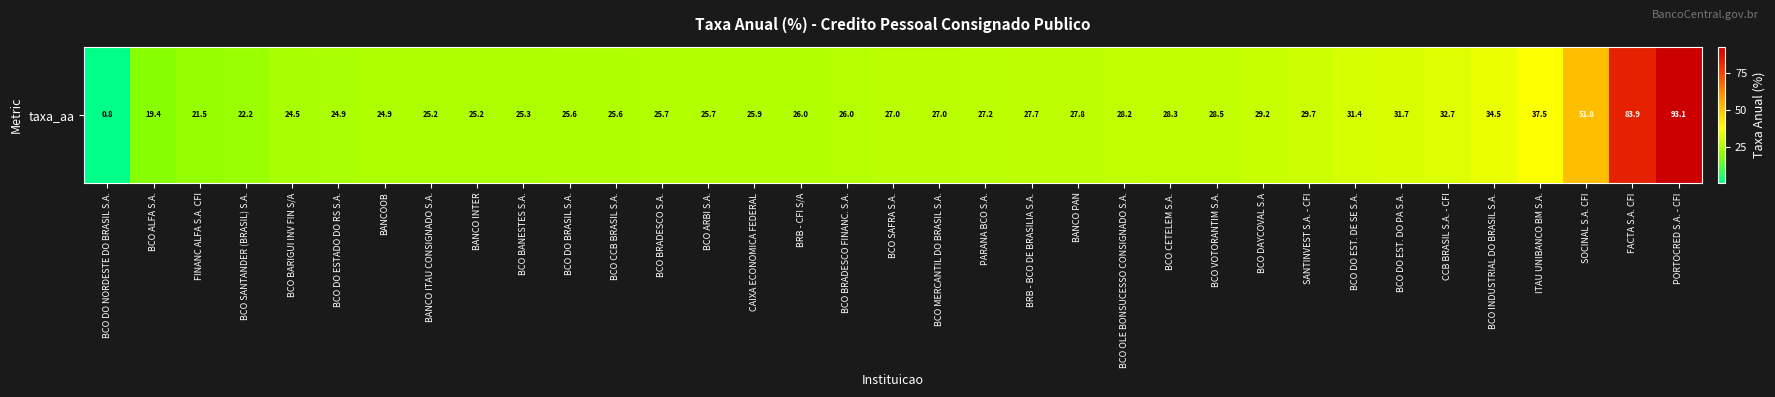

List the labels in order of value, smallest first.

BCO DO NORDESTE DO BRASIL S.A., BCO ALFA S.A., FINANC ALFA S.A. CFI, BCO SANTANDER (BRASIL) S.A., BCO BARIGUI INV FIN S/A, BCO DO ESTADO DO RS S.A., BANCOOB, BANCO ITAU CONSIGNADO S.A., BANCO INTER, BCO BANESTES S.A., BCO DO BRASIL S.A., BCO CCB BRASIL S.A., BCO BRADESCO S.A., BCO ARBI S.A., CAIXA ECONOMICA FEDERAL, BRB - CFI S/A, BCO BRADESCO FINANC. S.A., BCO SAFRA S.A., BCO MERCANTIL DO BRASIL S.A., PARANA BCO S.A., BRB - BCO DE BRASILIA S.A., BANCO PAN, BCO OLE BONSUCESSO CONSIGNADO S.A., BCO CETELEM S.A., BCO VOTORANTIM S.A., BCO DAYCOVAL S.A, SANTINVEST S.A. - CFI, BCO DO EST. DE SE S.A., BCO DO EST. DO PA S.A., CCB BRASIL S.A. - CFI, BCO INDUSTRIAL DO BRASIL S.A., ITAU UNIBANCO BM S.A., SOCINAL S.A. CFI, FACTA S.A. CFI, PORTOCRED S.A. - CFI